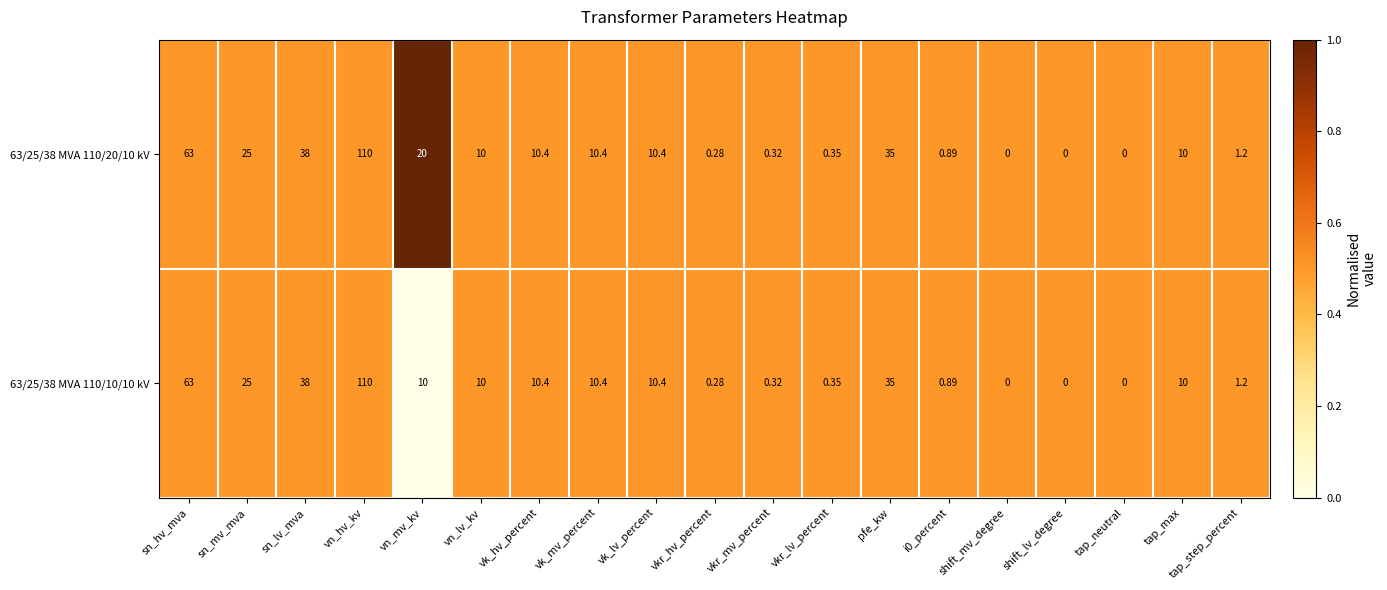

Where is 63/25/38 MVA 110/10/10 kV nearest to the value 55?

sn_hv_mva